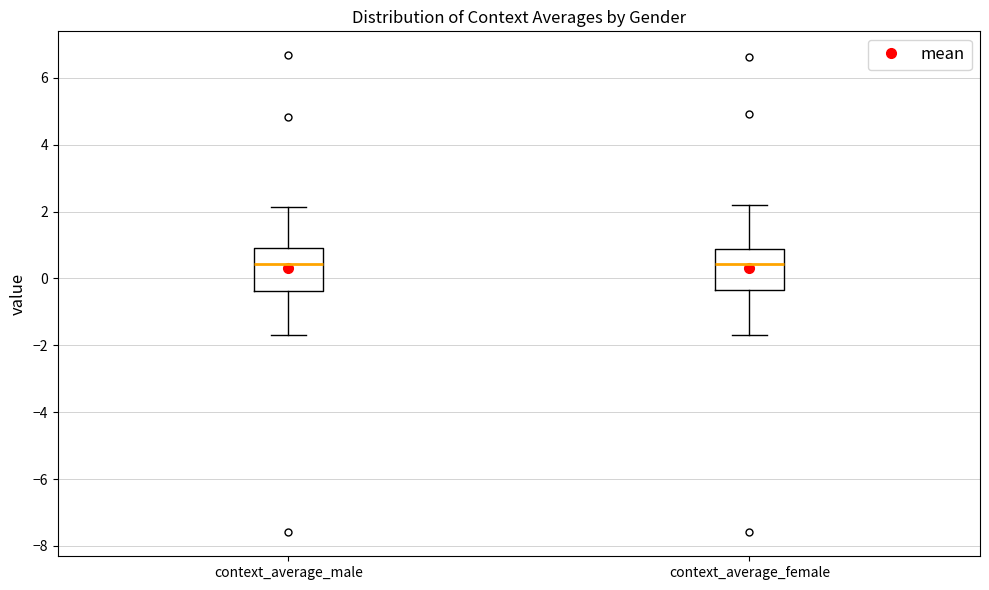

Reading left to right, read every box against the y-axis: the position of its median line, the range the box covers, and the ends of its whiskers. The values are not printed on the chart, so give them approximately, as read against the axis.

context_average_male: median 0.4, box -0.4 to 0.8, whiskers -1.8 to 2.2
context_average_female: median 0.4, box -0.4 to 0.8, whiskers -1.8 to 2.2